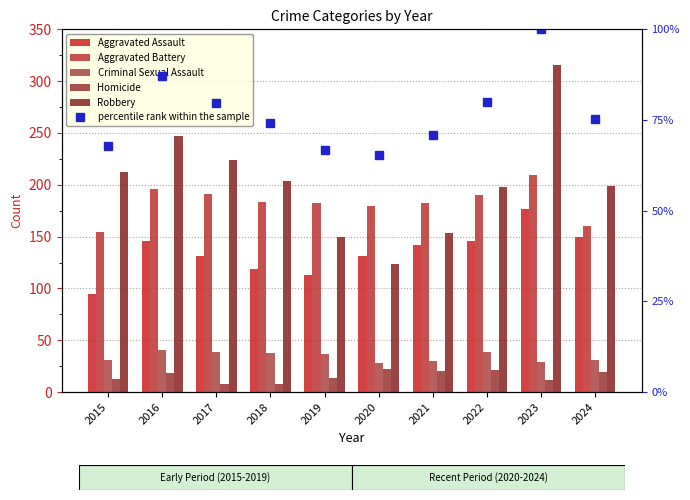

Which series has the largest total across all categories?

Robbery